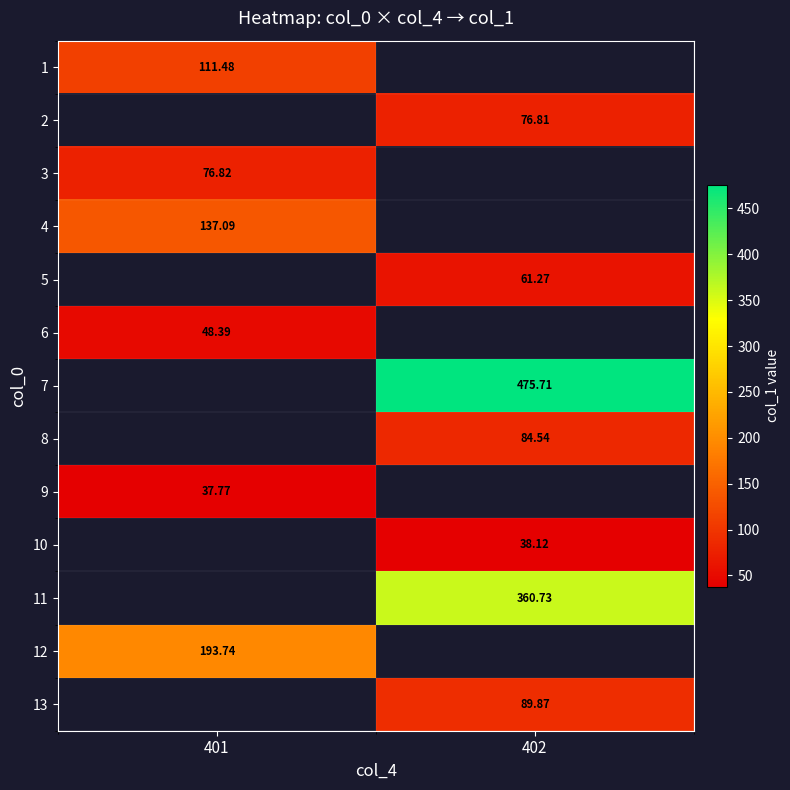

At which label does row_1 first exceed 76?

402